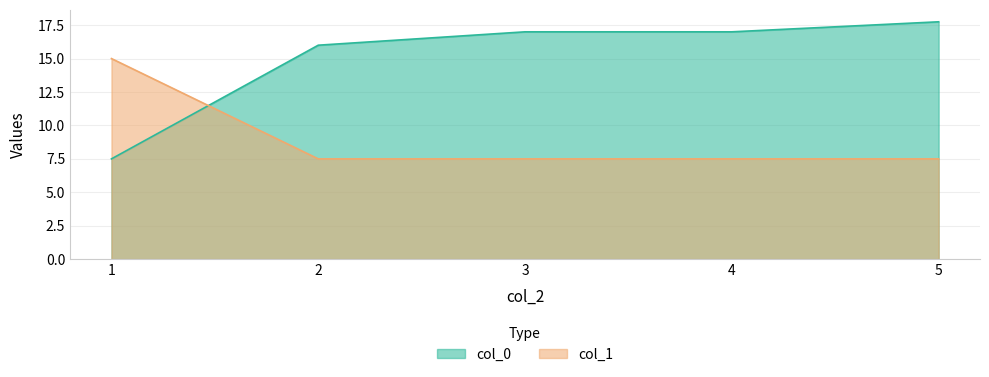

How many intersections are there between col_1 and col_0?

1